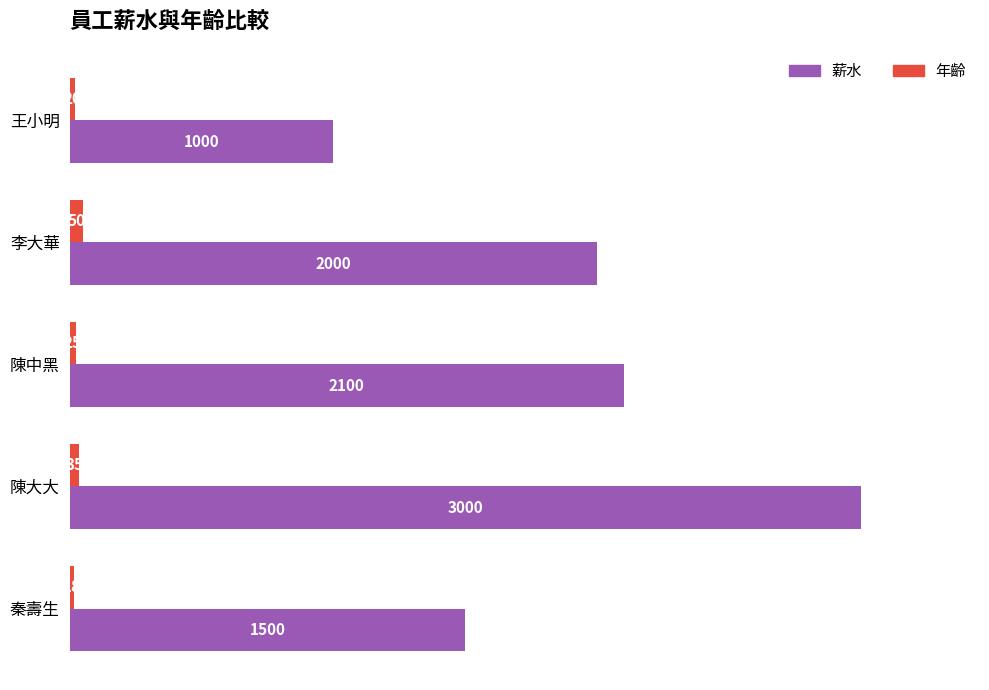

The 年齡 series shows 20 at 王小明. True or false?

True